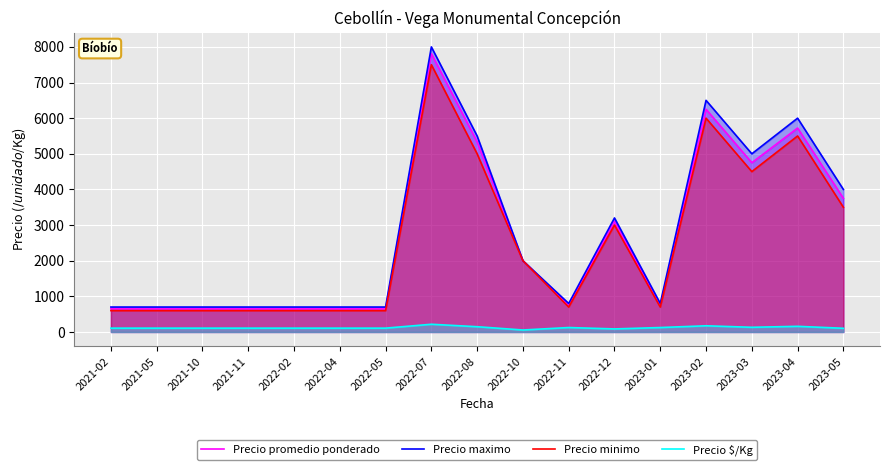

Does the chart display data point markers on the line(s)?

No